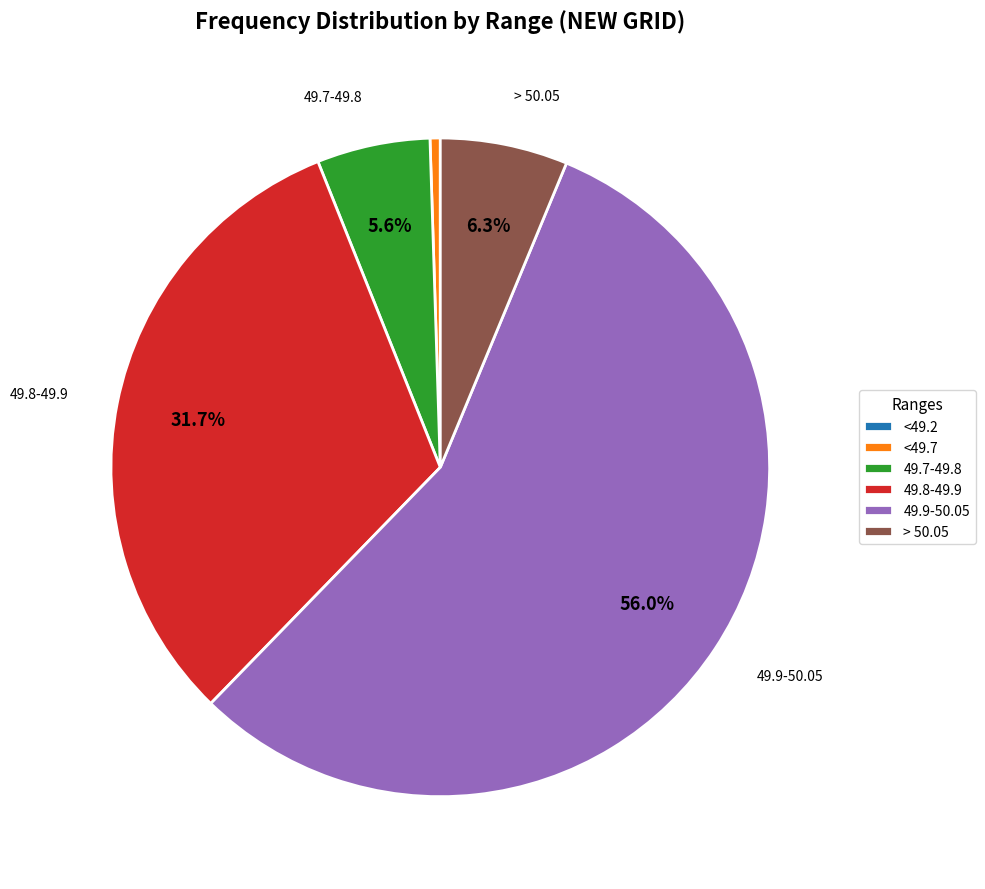

True or false: > 50.05 accounts for 6% of the total.

True